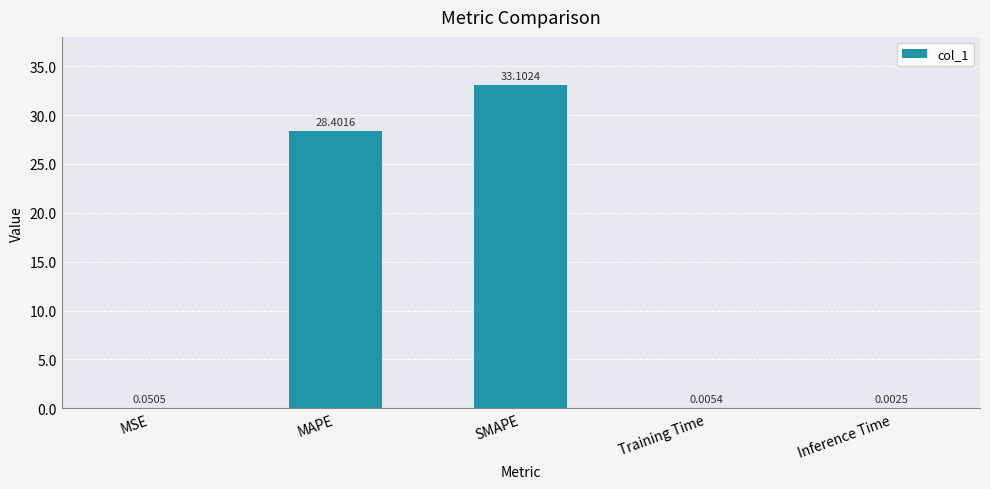

Which has a higher value, SMAPE or MAPE?

SMAPE